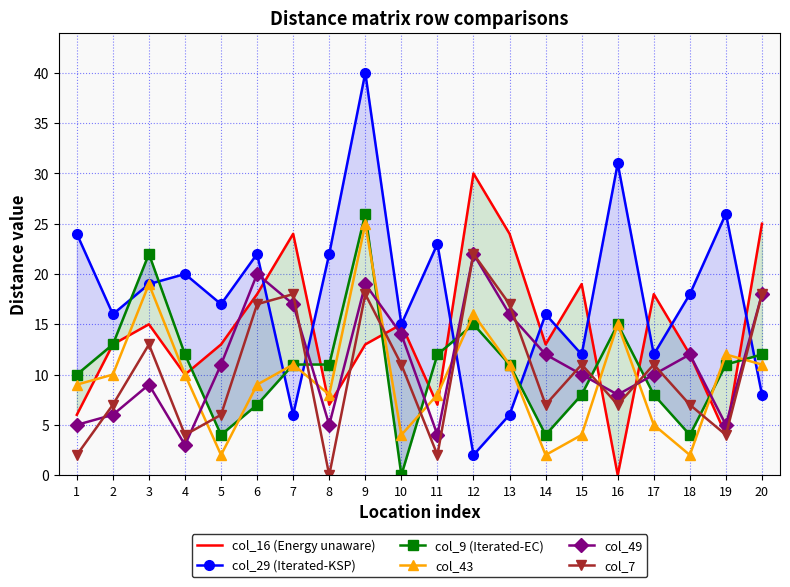

Which series has the largest total across all categories?

col_29 (Iterated-KSP)